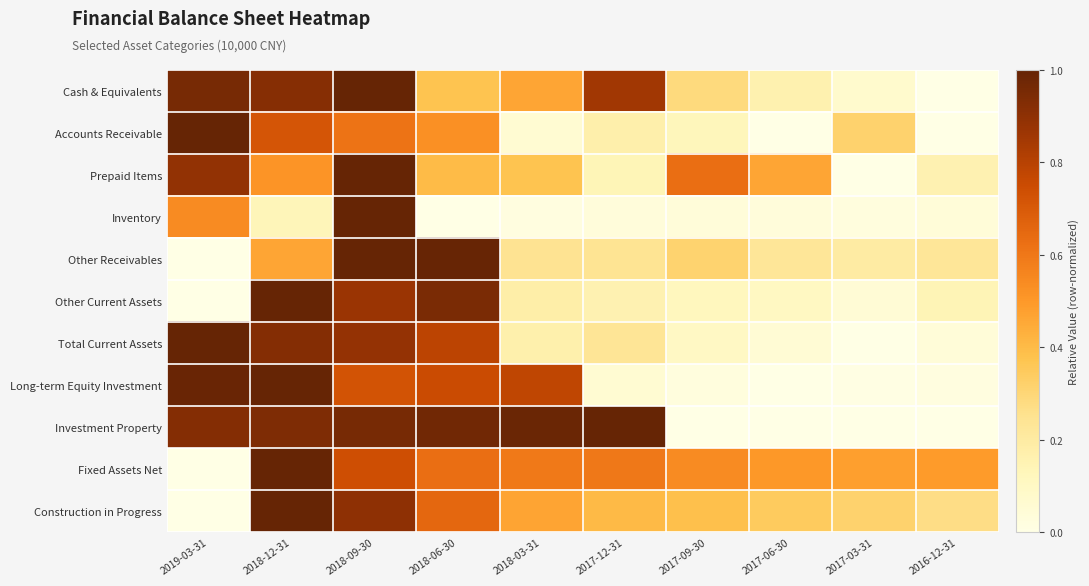

Rank the series by their maximum value, from highest to lowest.

Cash & Equivalents, Accounts Receivable, Prepaid Items, Inventory, Other Receivables, Other Current Assets, Total Current Assets, Long-term Equity Investment, Investment Property, Fixed Assets Net, Construction in Progress